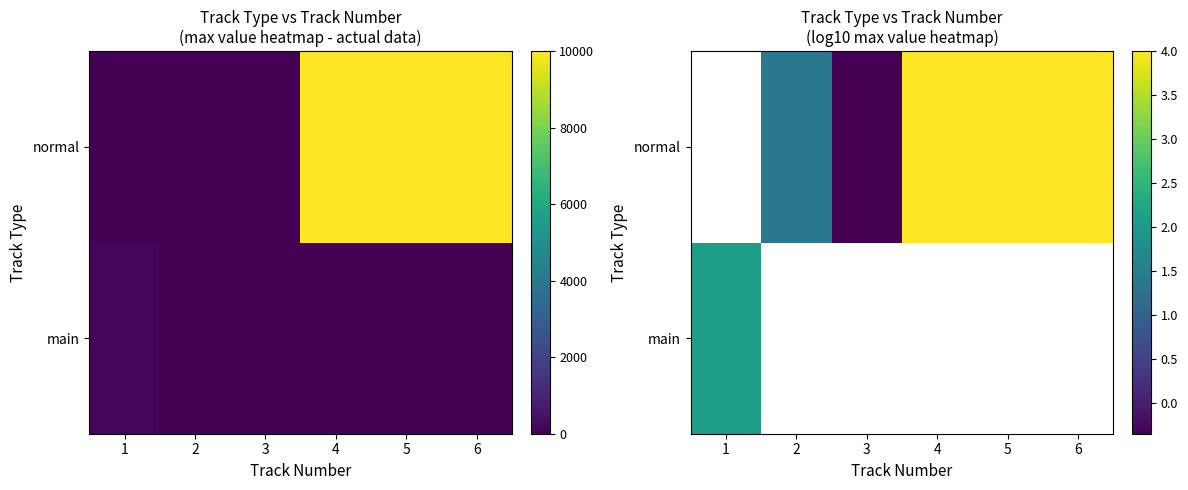

Which label corresponds to the smallest value in the chart?

3